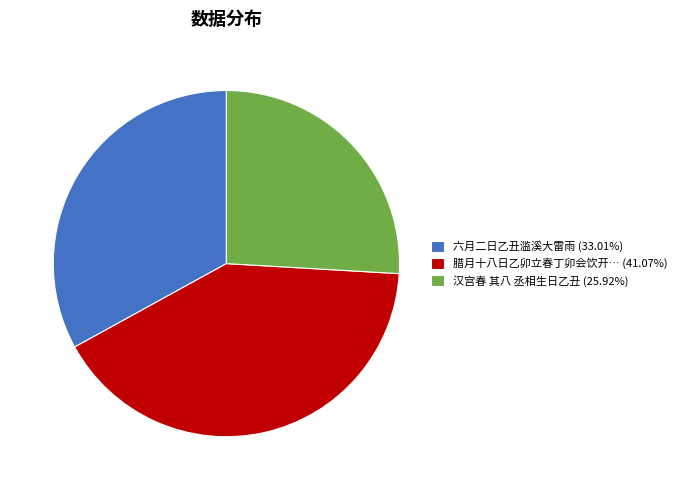

Combined, do 六月二日乙丑滥溪大雷雨 (33.01%) and 汉宫春 其八 丞相生日乙丑 (25.92%) account for over 50%?

Yes